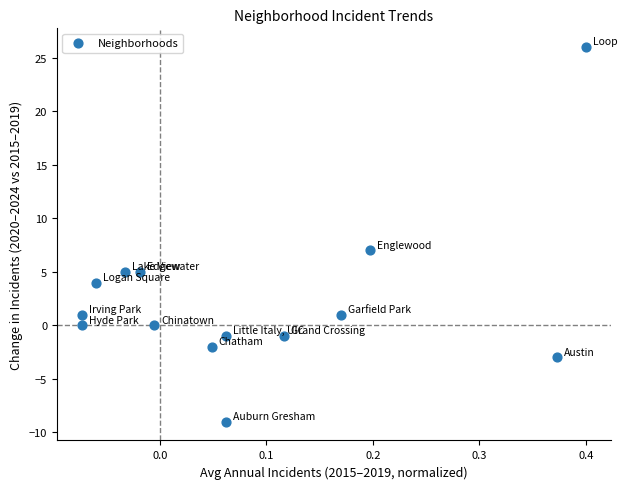

What Y value in the scatter plot is closest to 8?

7